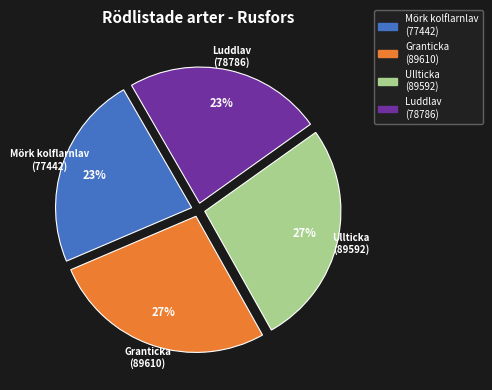

Approximately how many times larger is the value at Mörk kolflarnlav compared to Luddlav?

1.0